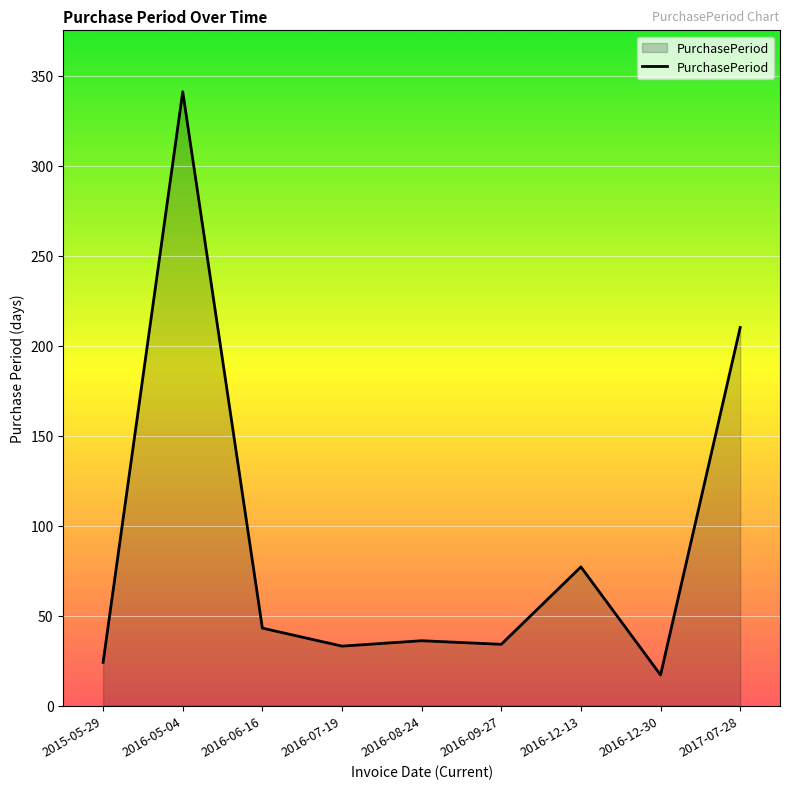

What is the sum of all values?

815